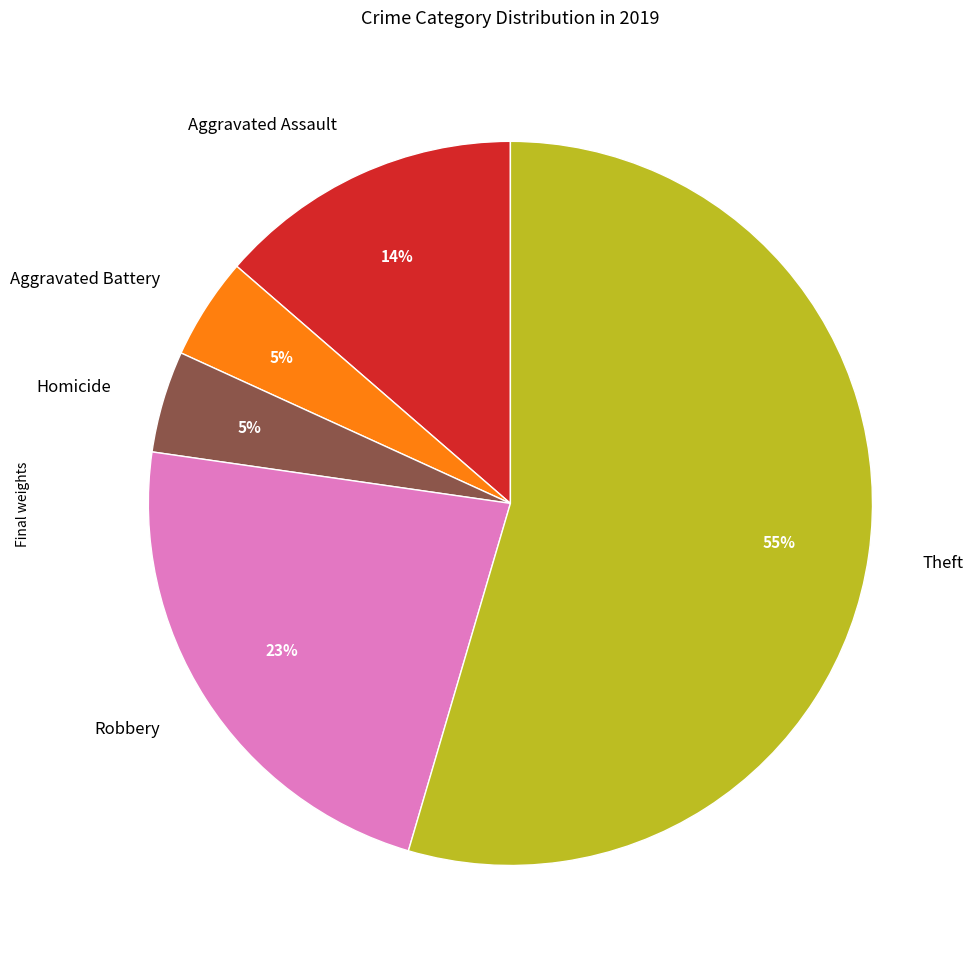

Which slice is the largest?

Theft